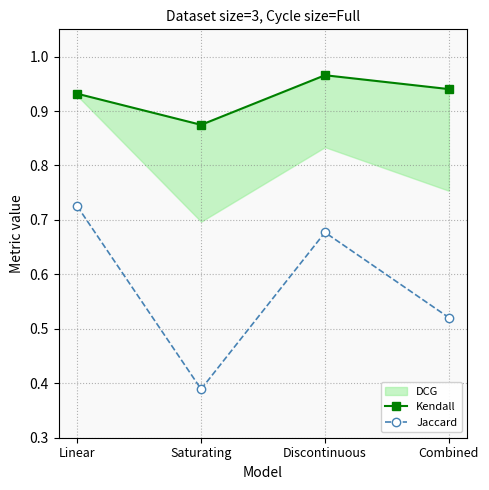

How many interior local valleys does the Jaccard series have?

1